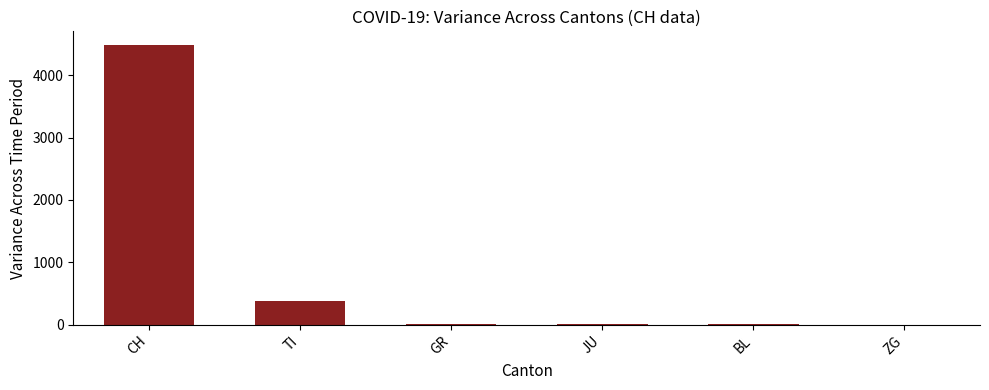

What is the approximate value at GR?

4.7